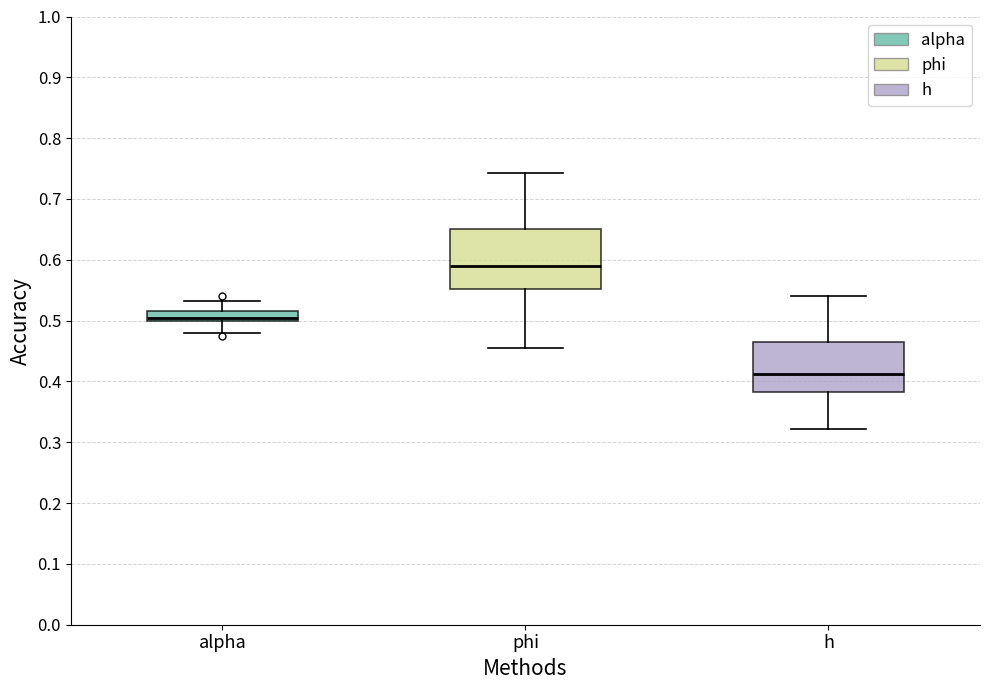

Comparing the boxes themselves (not the whiskers), which one is the tallest?

phi